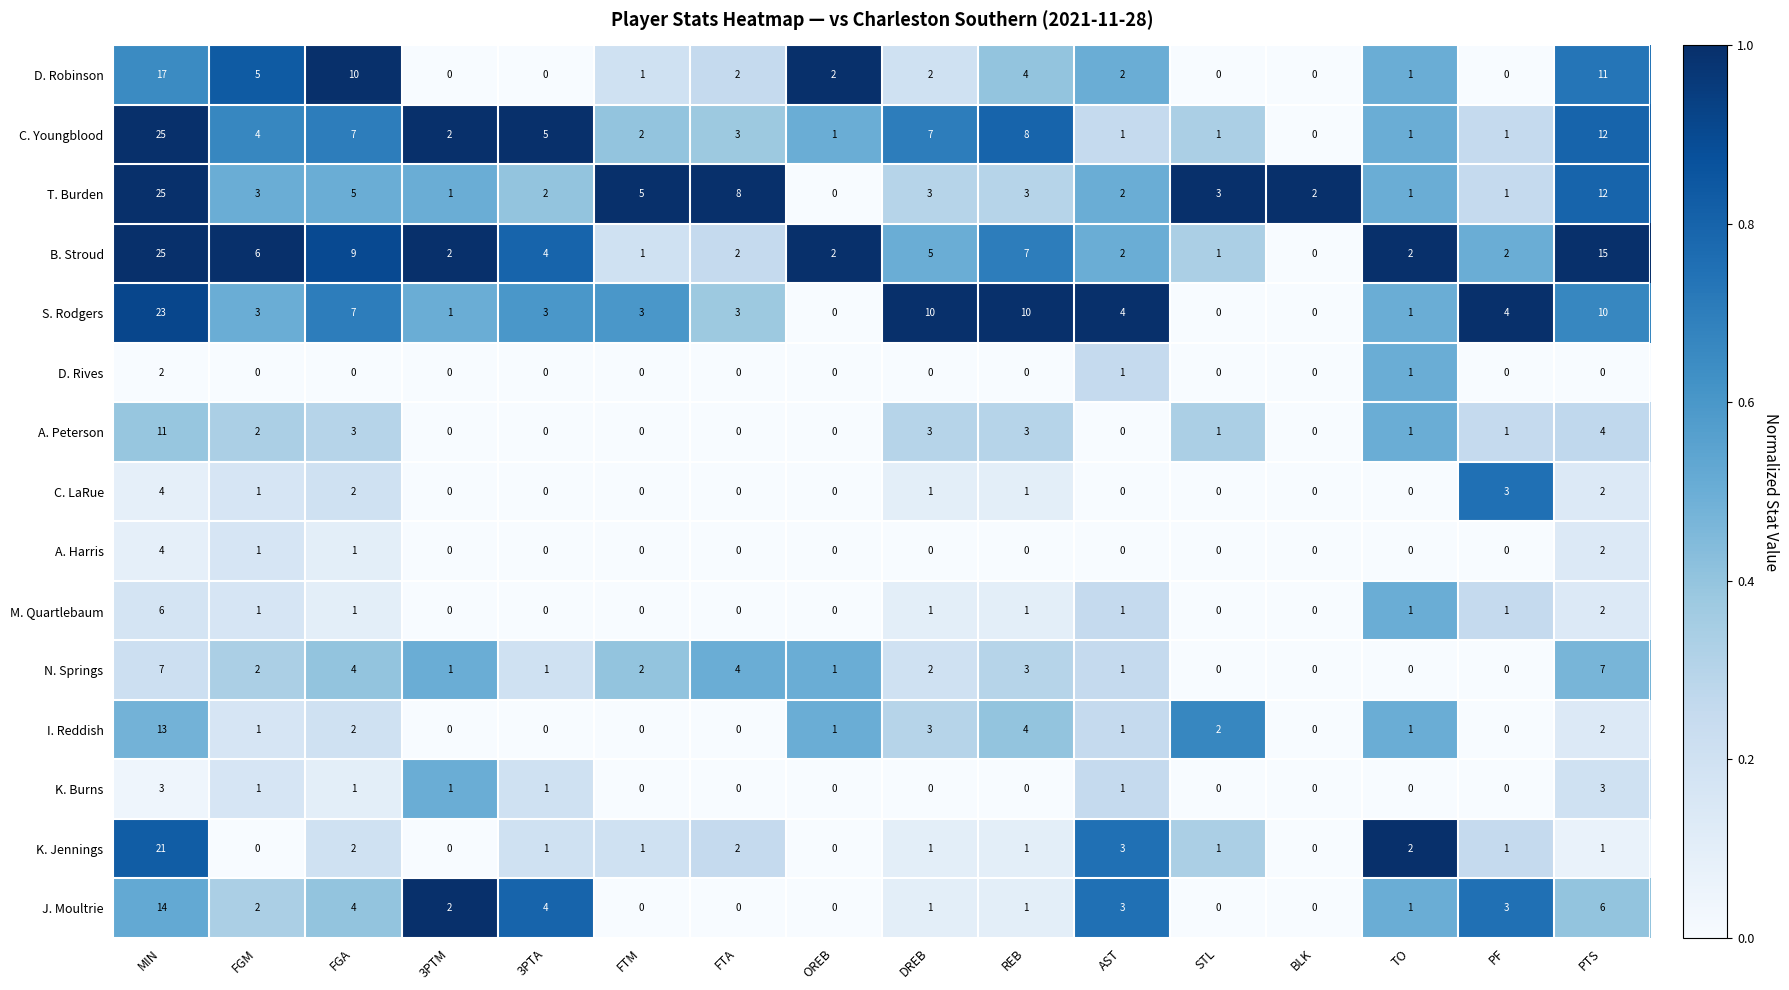

Which label corresponds to the largest value in the chart?

MIN